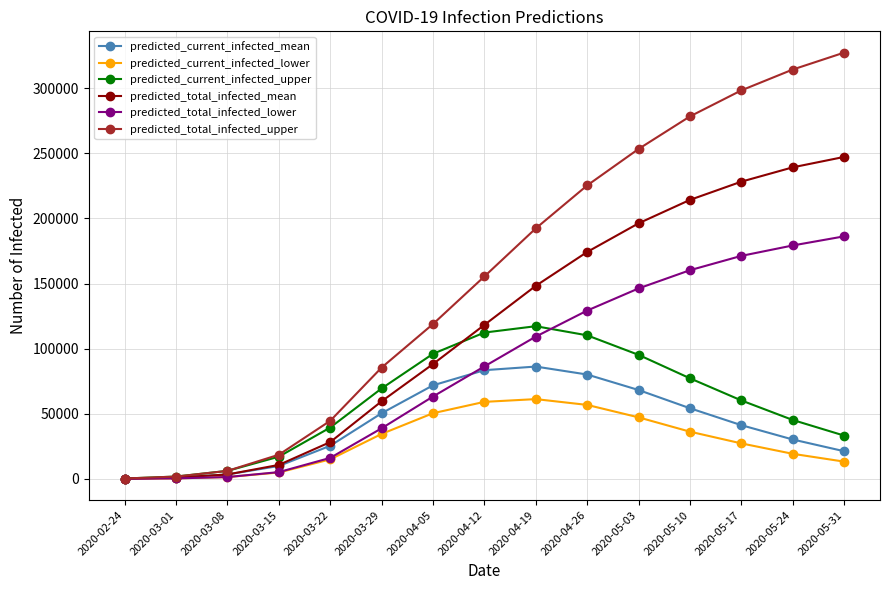

True or false: predicted_total_infected_lower has more than 2 interior local peaks.

False